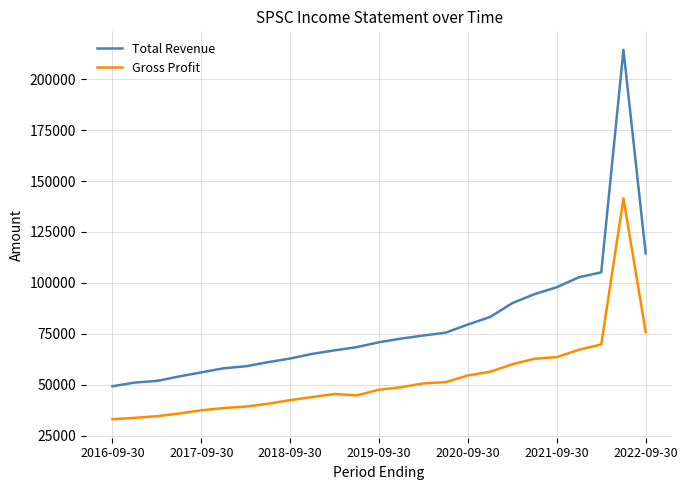

List the series in order of their overall mean, lowest first.

Gross Profit, Total Revenue